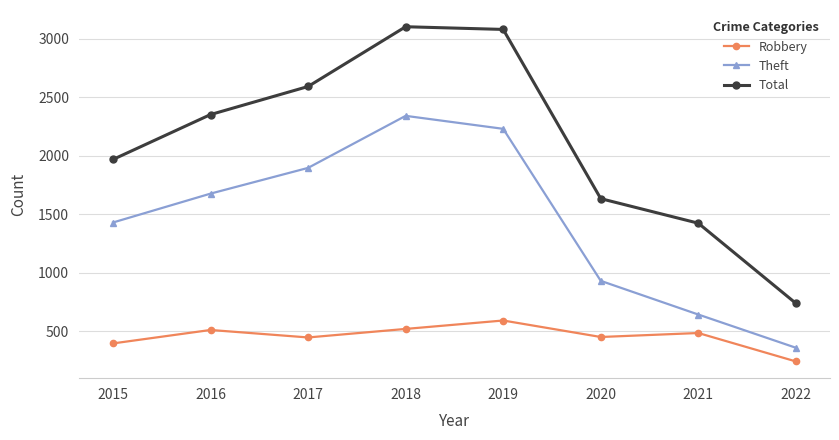

At which label is Total closest to 1920?

2015